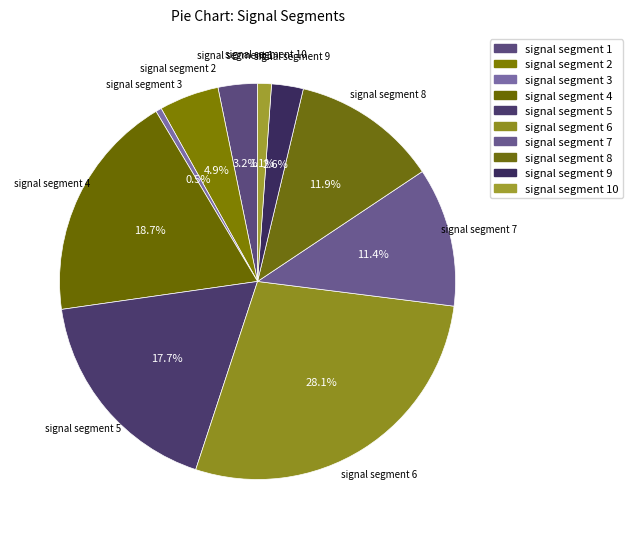

To the nearest percent, what is the combined percentage of signal segment 6 and signal segment 1?

31%